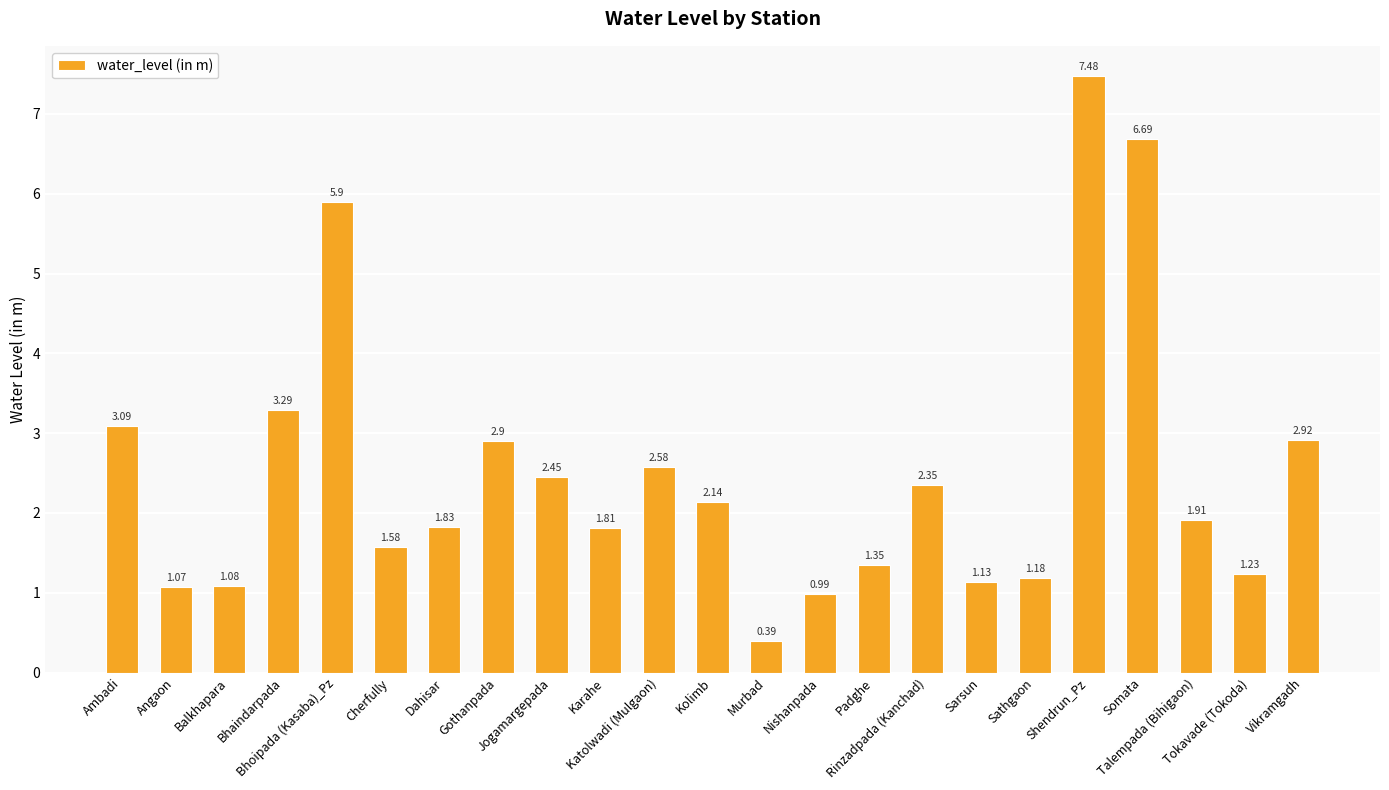

What position from the right is Angaon?

22